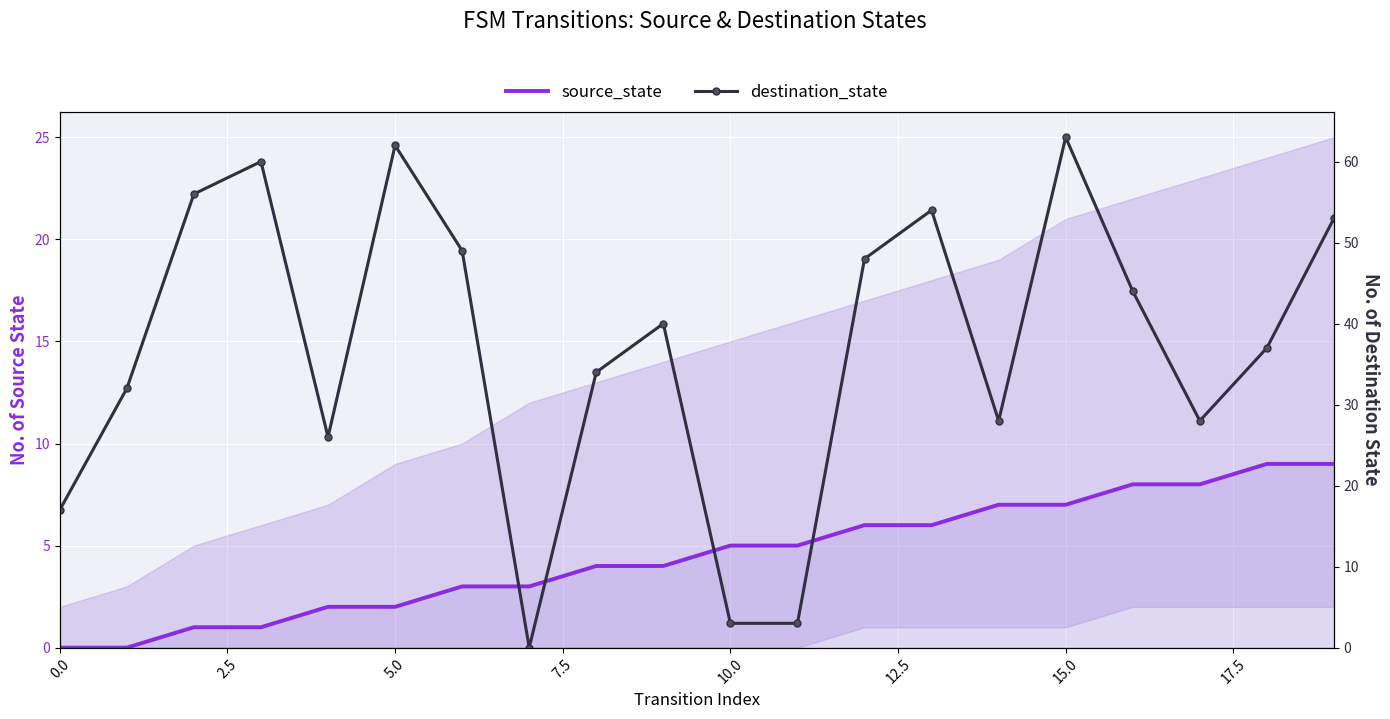

How many intersections are there between source_state and destination_state?

4